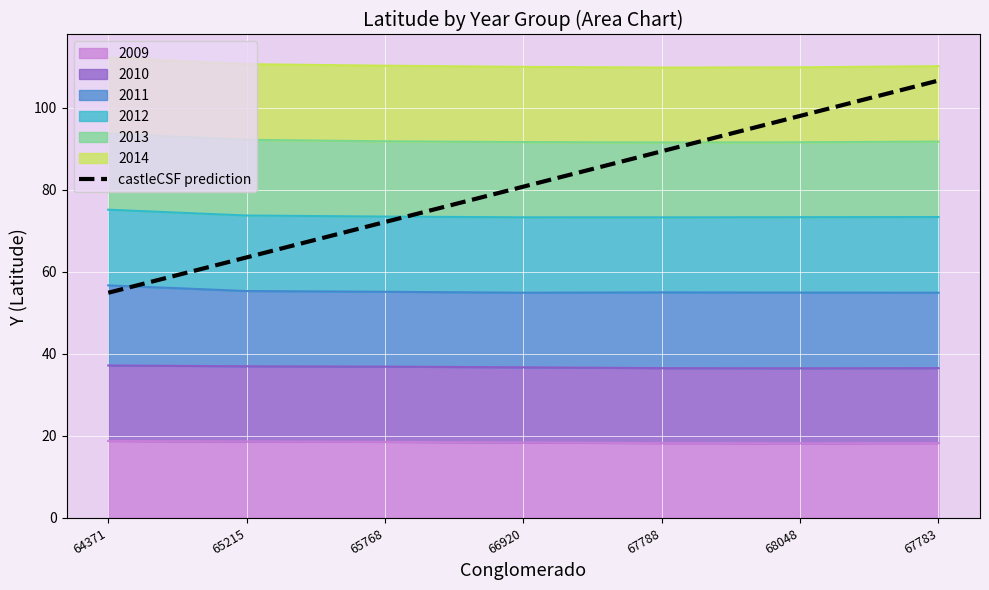

Which category has the highest value across all series?

67783